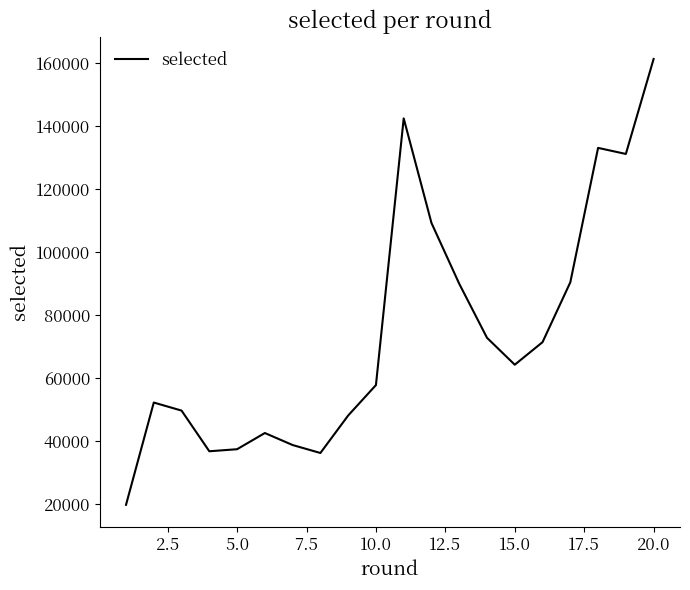

What is the greatest value displayed?

161425